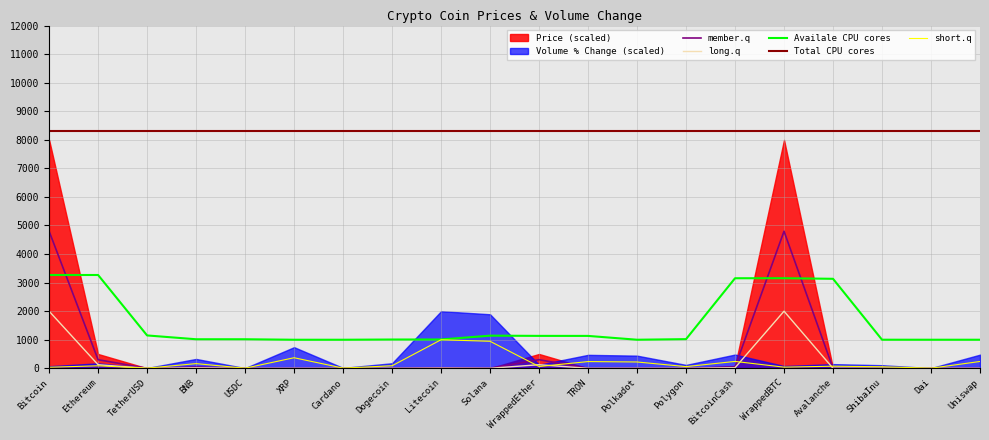

What is the minimum value for Volume_pct?

3.5